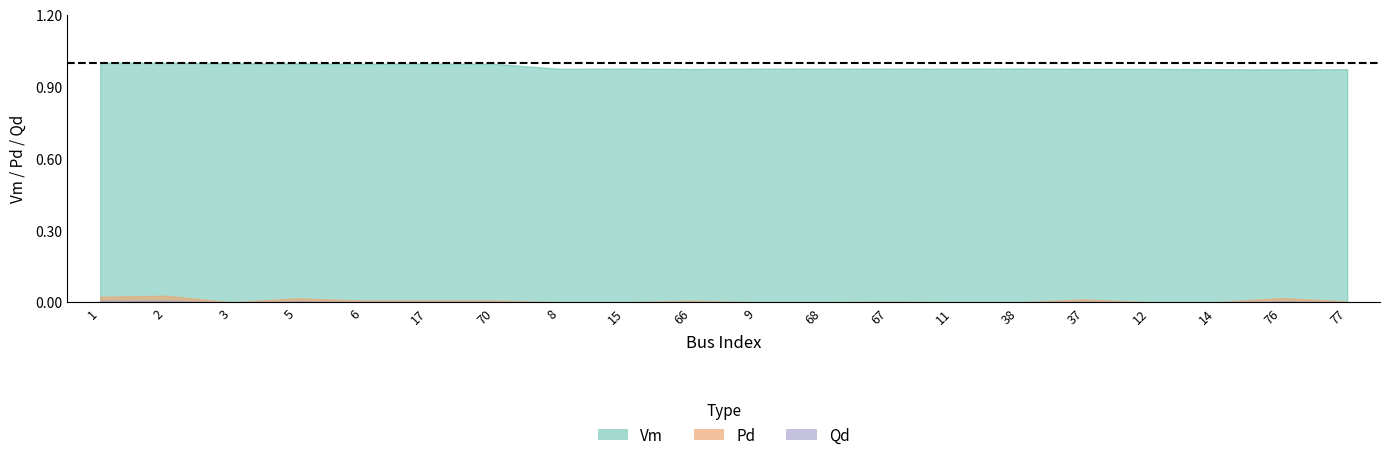

Reading left to right, transcribe all the data shown in this chart.

Vm: 1.0	1.0	1.0	1.0	1.0	1.0	1.0	1.0	1.0	1.0	1.0	1.0	1.0	1.0	1.0	1.0	1.0	1.0	1.0	1.0
Pd: 0.0	0.0	0.0	0.0	0.0	0.0	0.0	0.0	0.0	0.0	0.0	0.0	0.0	0.0	0.0	0.0	0.0	0.0	0.0	0.0
Qd: 0.0	0.0	0.0	0.0	0.0	0.0	0.0	0.0	0.0	0.0	0.0	0.0	0.0	0.0	0.0	0.0	0.0	0.0	0.0	0.0